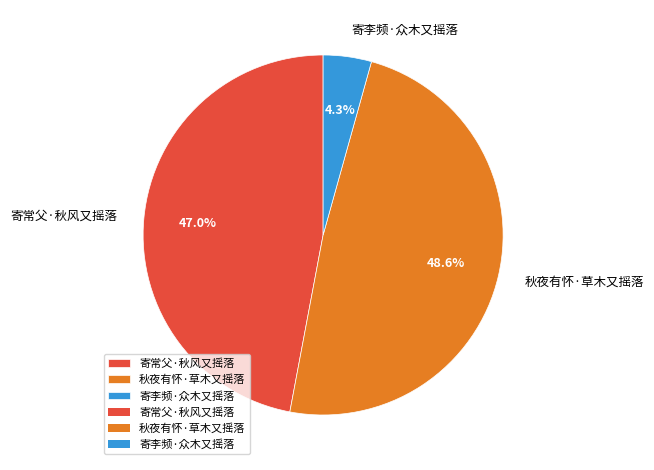

To the nearest percent, what is the combined percentage of 寄常父·秋风又摇落 and 秋夜有怀·草木又摇落?

96%